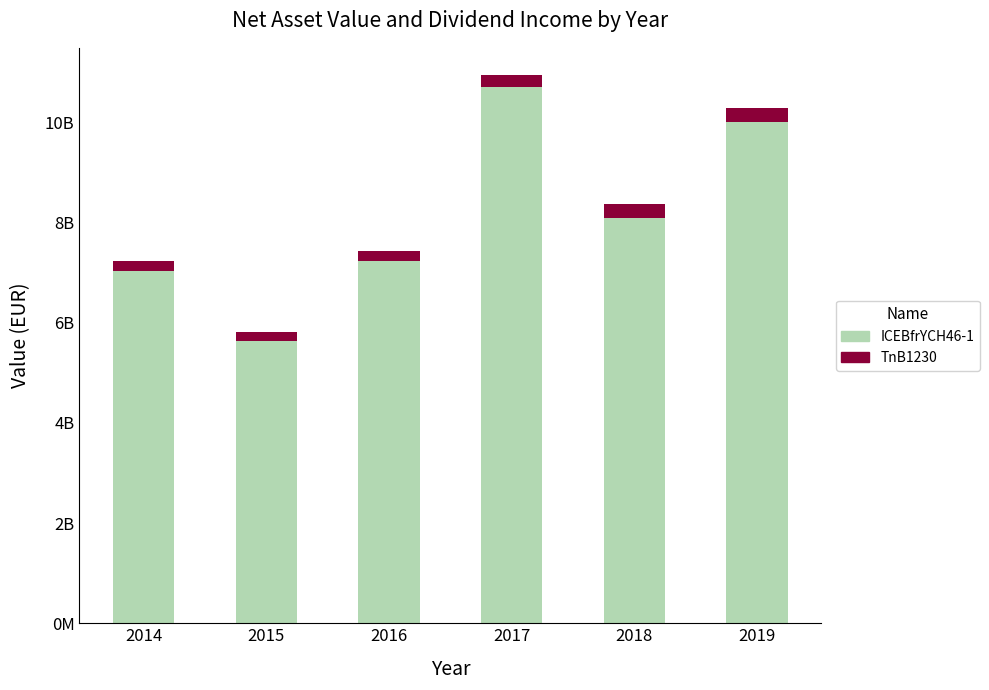

What are all the series names shown in the legend?

ICEBfrYCH46-1, TnB1230